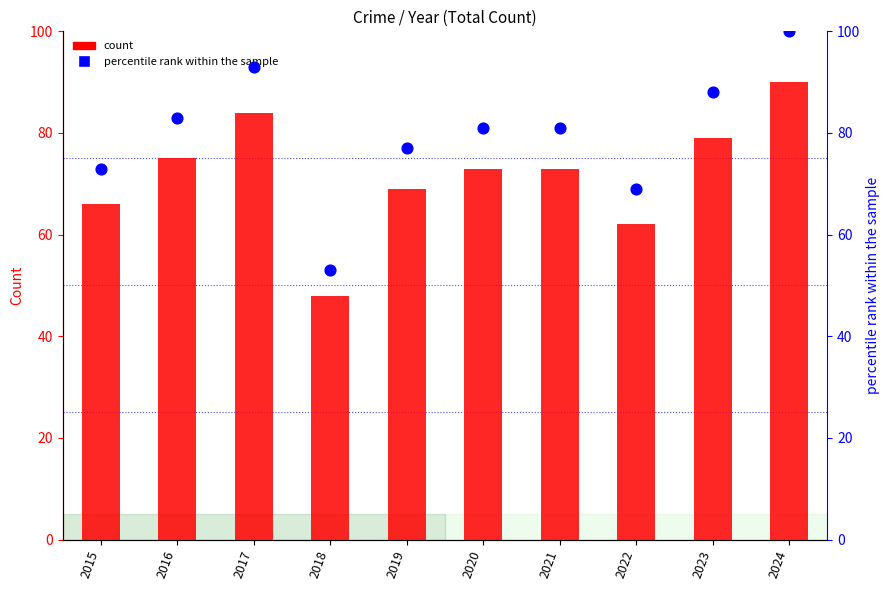

Which series has the widest spread of Y values?

percentile rank within the sample